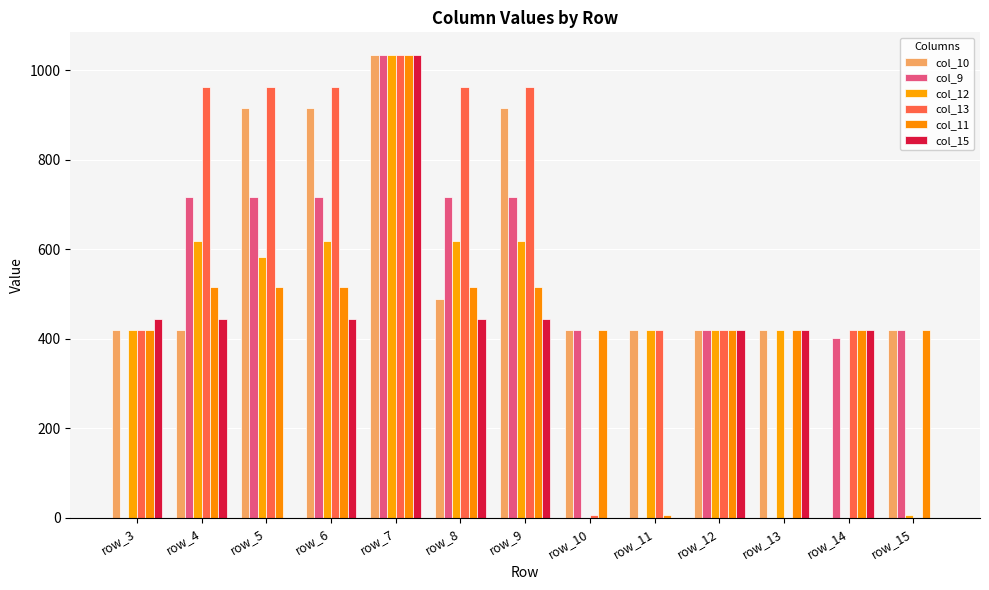

How many series are shown in this chart?

6